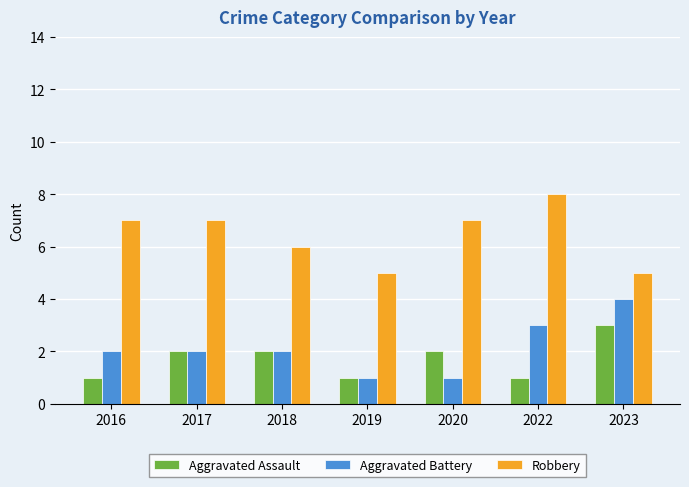

What are all the series names shown in the legend?

Aggravated Assault, Aggravated Battery, Robbery